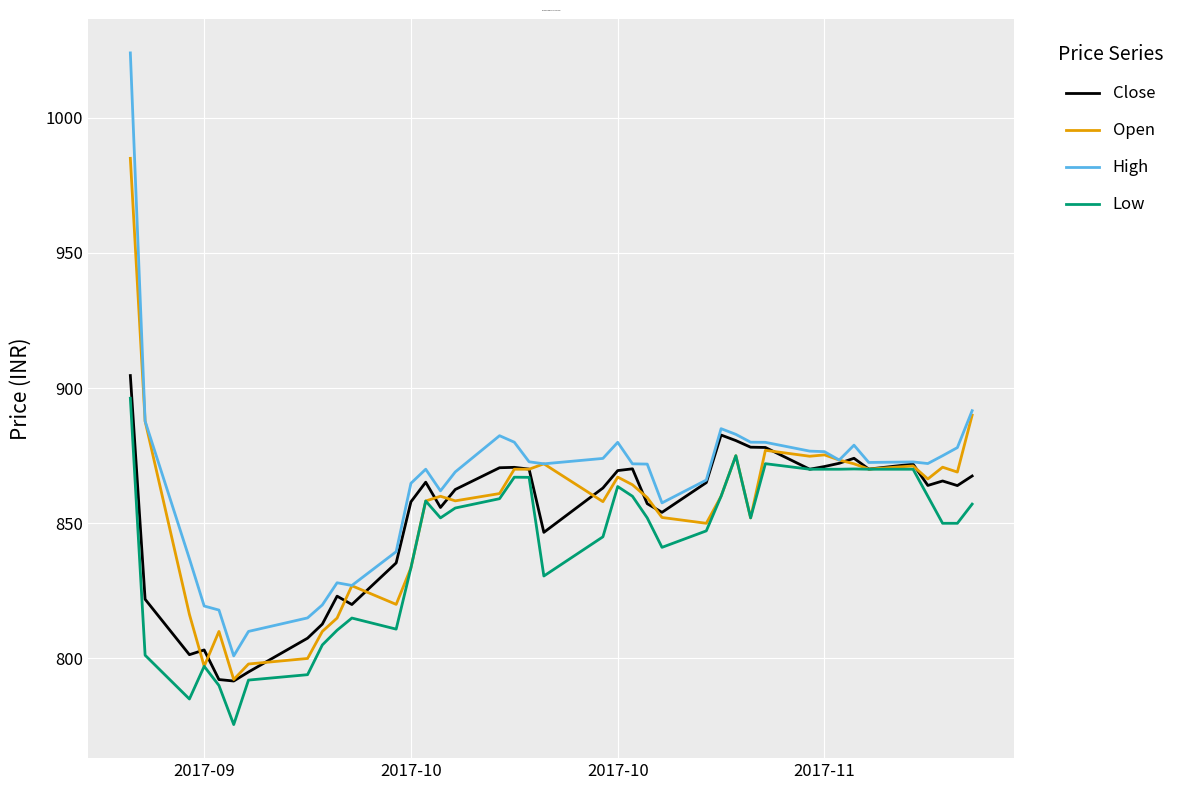

What is the maximum value shown in the chart?

1024.0